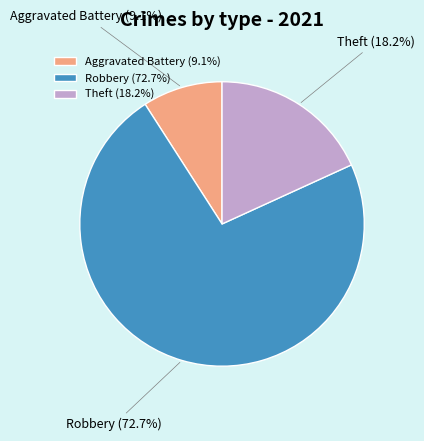

What percentage is NOT represented by Aggravated Battery (9.1%)?

90.9%